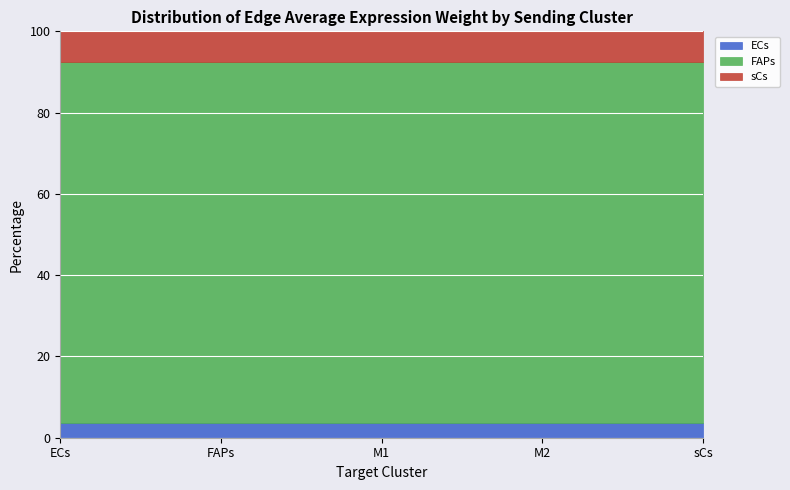

Is the value of ECs at M1 greater than the value of sCs at M2?

No